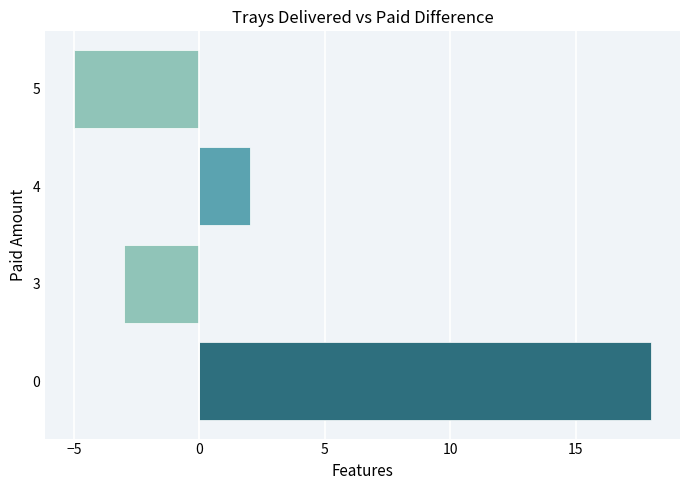

The value at 4 is 2. True or false?

True